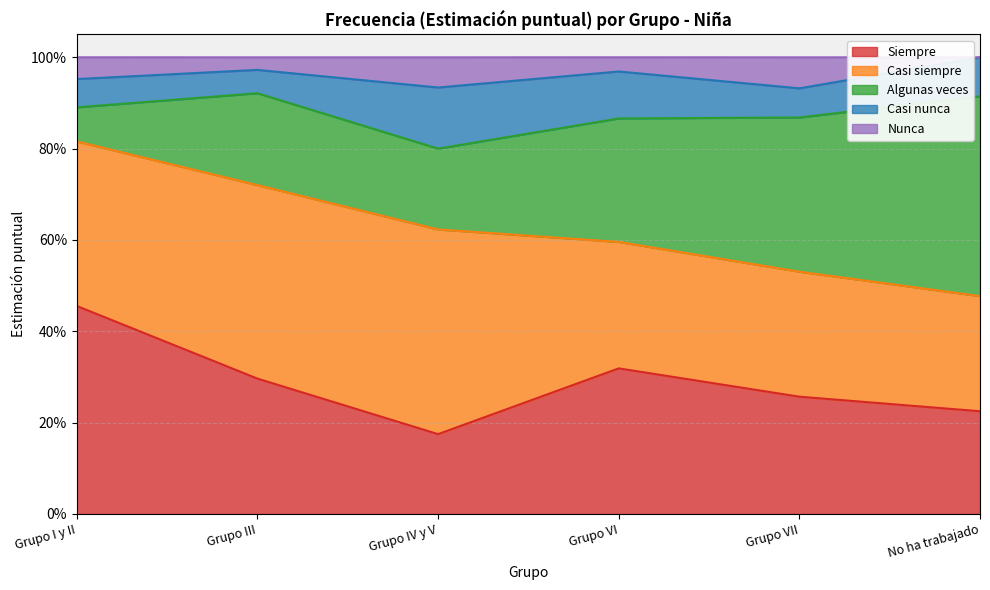

What is the spread (max minus min) of values at Grupo VII?

0.3